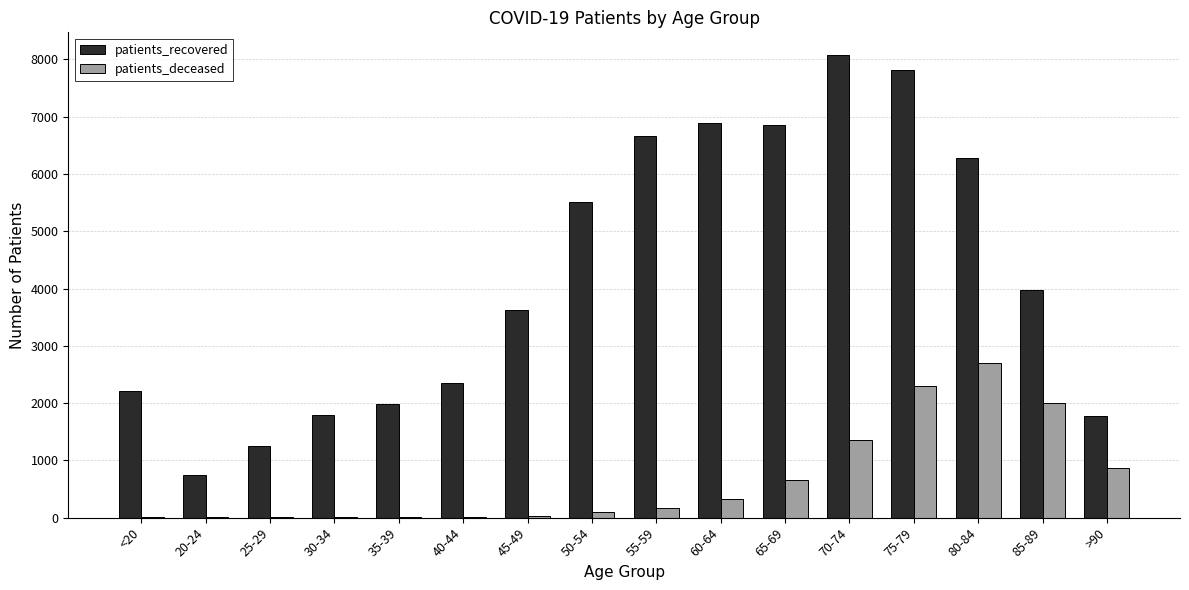

What is the sum of the patients_recovered values at 75-79 and 55-59?

14468